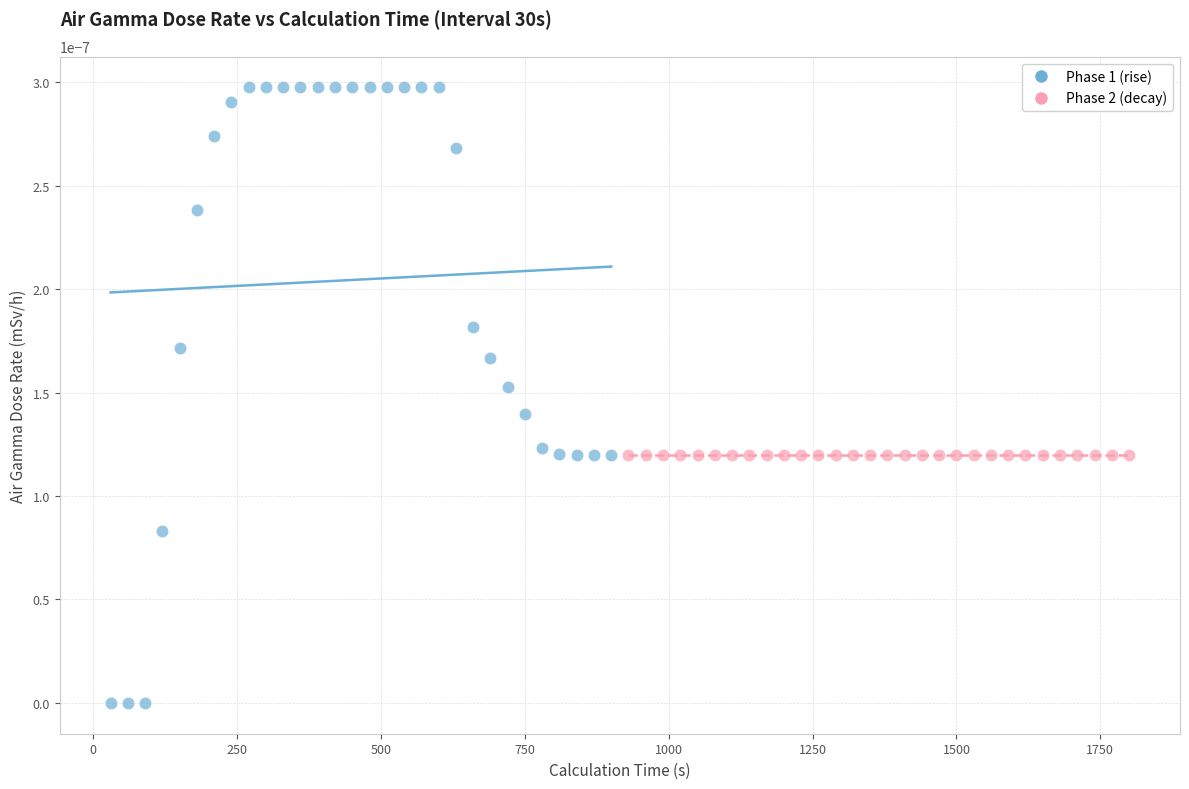

Which series reaches the minimum Y coordinate?

Phase 1 (rise)